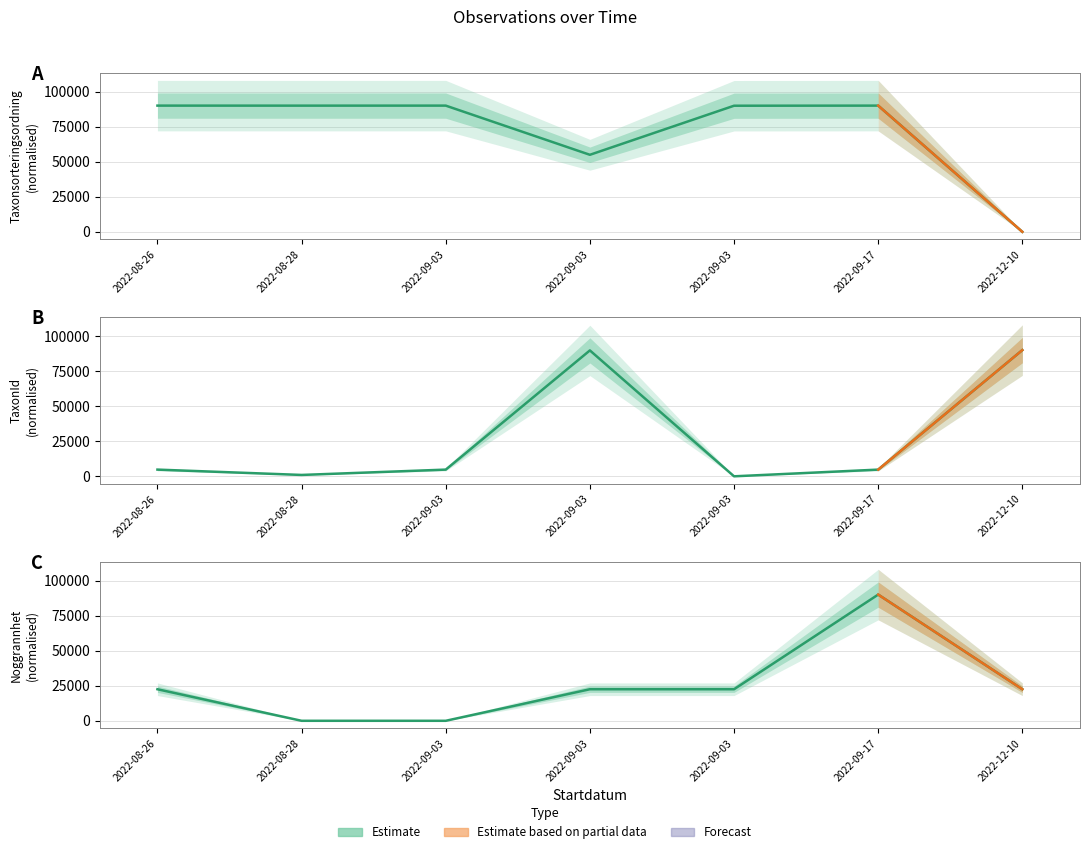

True or false: Taxonsorteringsordning and Noggrannhet intersect in this chart.

False